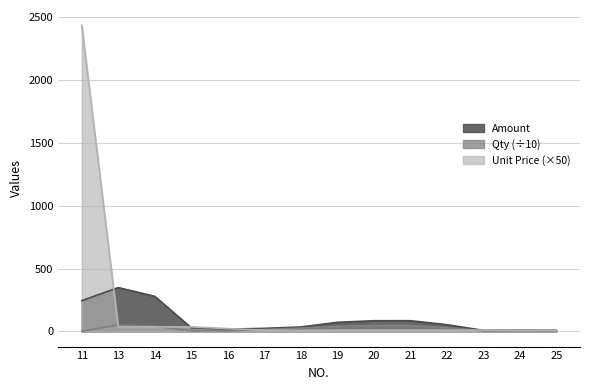

What is the maximum value shown in the chart?

2437.5